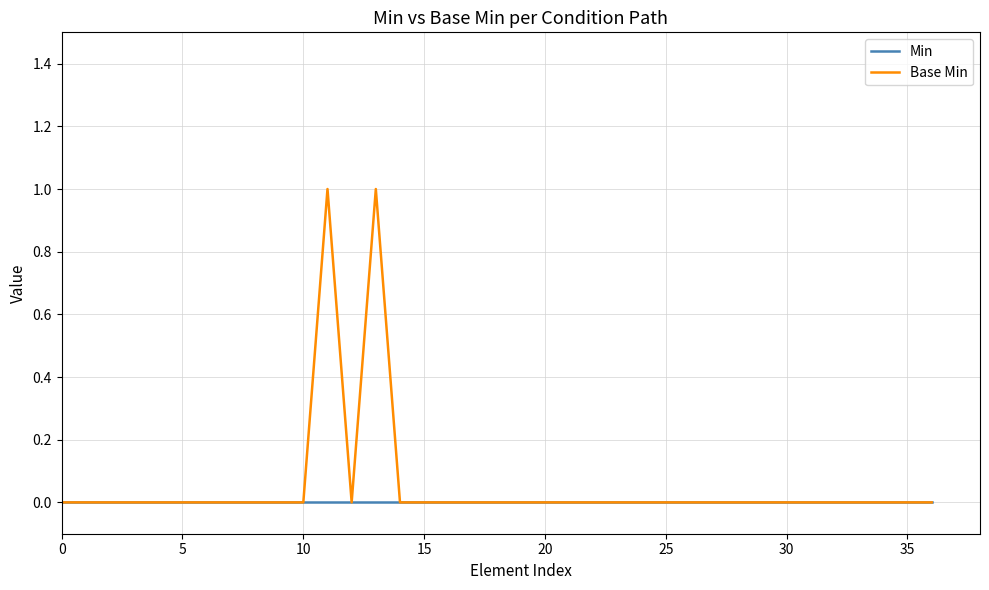

List the series in order of their peak value, lowest first.

Min, Base Min